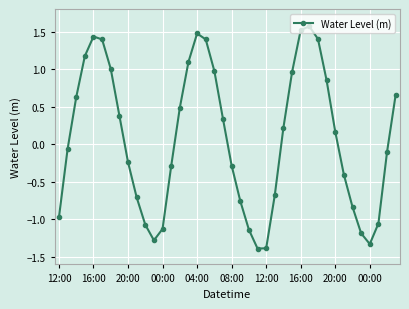

What is the difference between the maximum and minimum values?

3.0